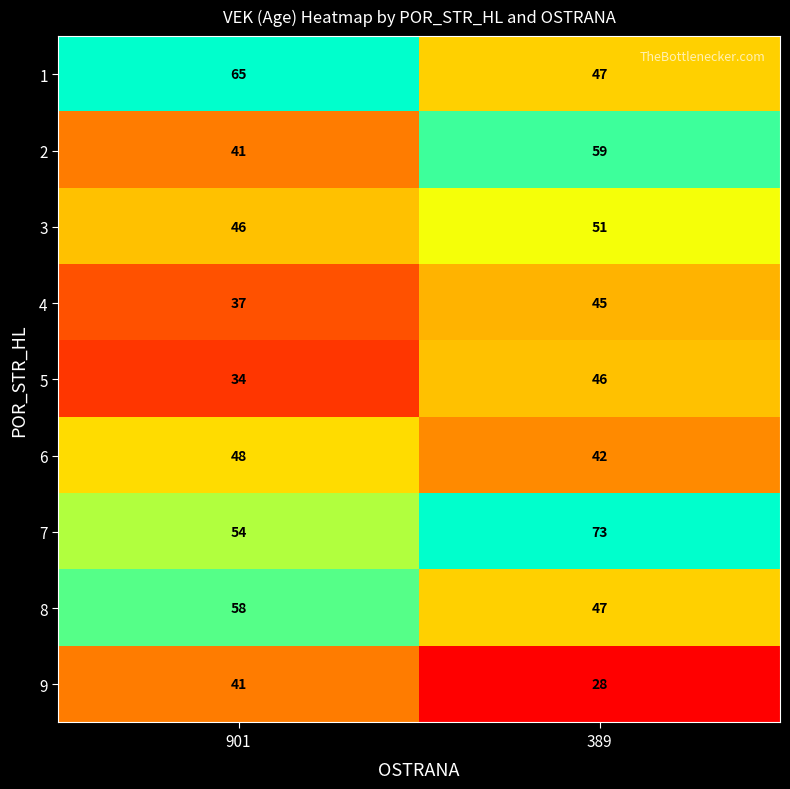

What is the sum of the 3 values at 389 and 901?

97